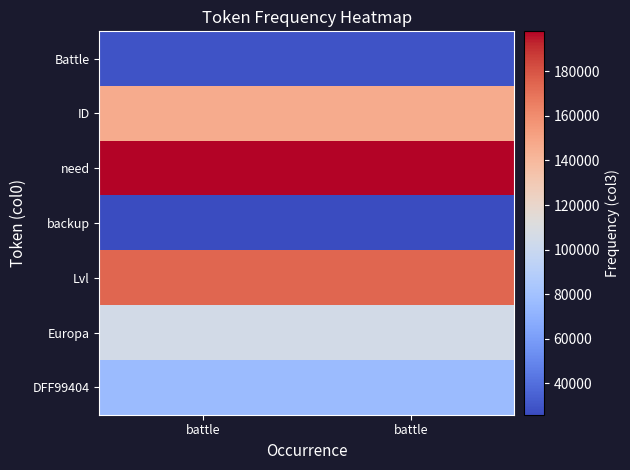

Reading right to left, what are all the values shown in this chart?

Battle: battle=29132	battle=29132
ID: battle=146280	battle=146280
need: battle=197910	battle=197910
backup: battle=25992	battle=25992
Lvl: battle=174043	battle=174043
Europa: battle=105821	battle=105821
DFF99404: battle=76149	battle=76149